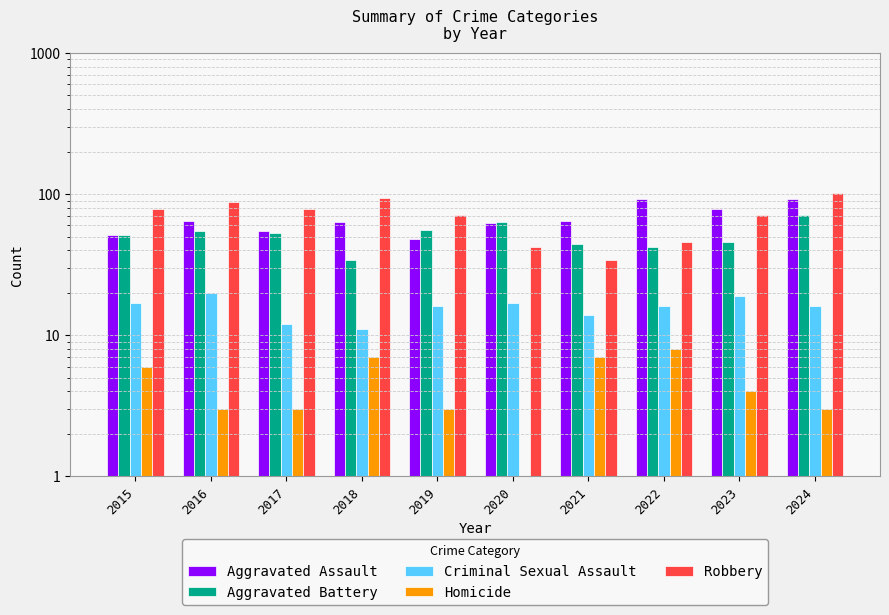

The Aggravated Assault series shows 102 at 2023. True or false?

False